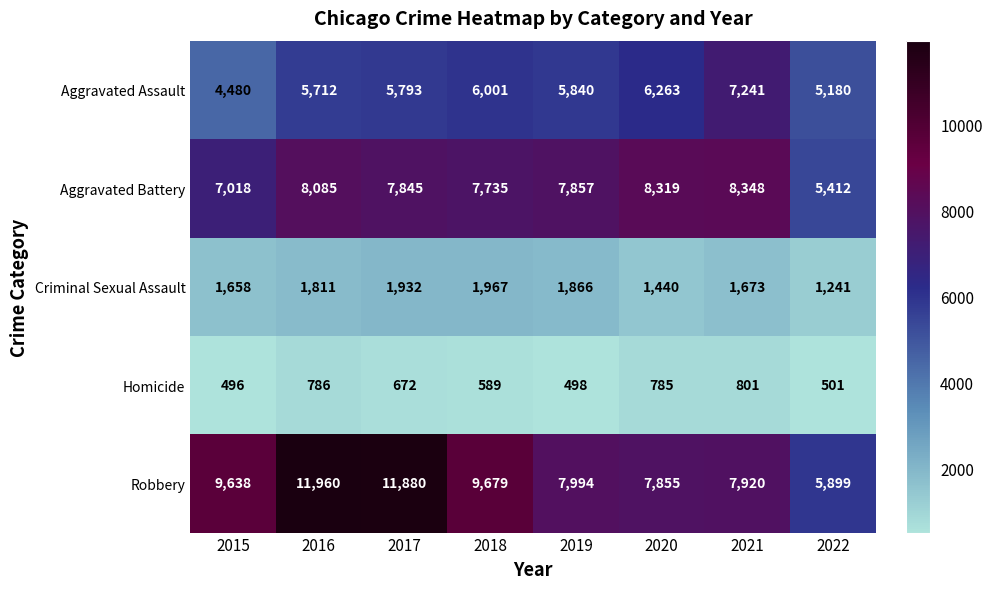

What is the total value across all series at 2022?

18233